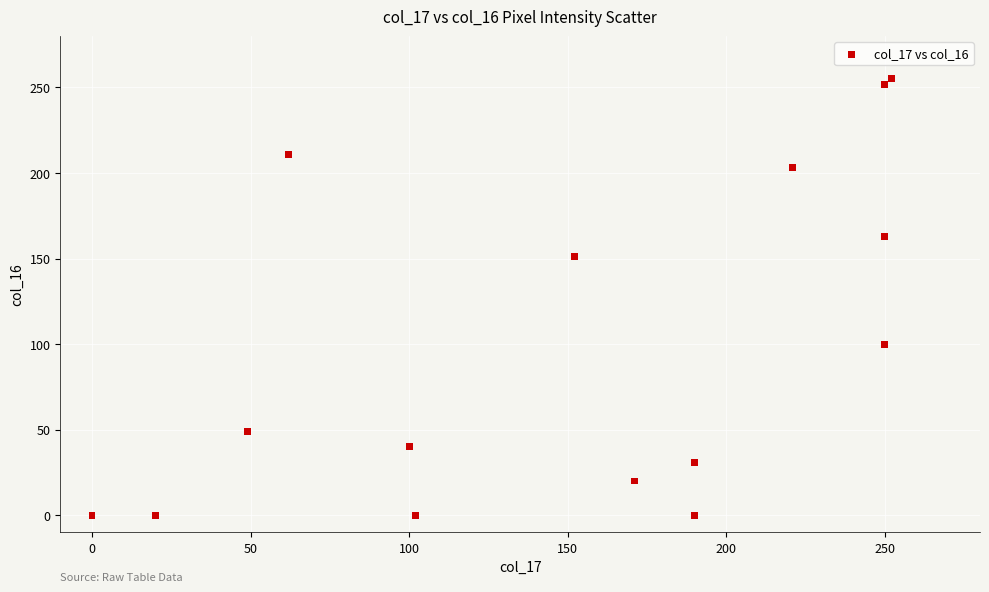

What Y value in the scatter plot is closest to 127?

151